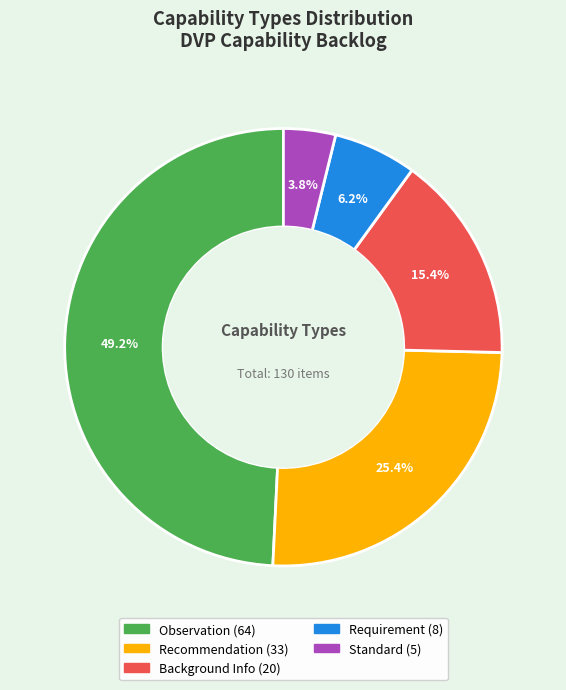

Which category has the biggest portion of the pie?

Observation